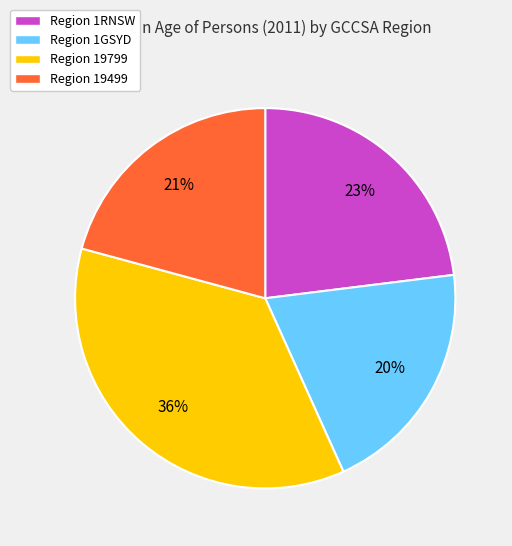

Rank the categories by value from highest to lowest.

Region 19799, Region 1RNSW, Region 19499, Region 1GSYD